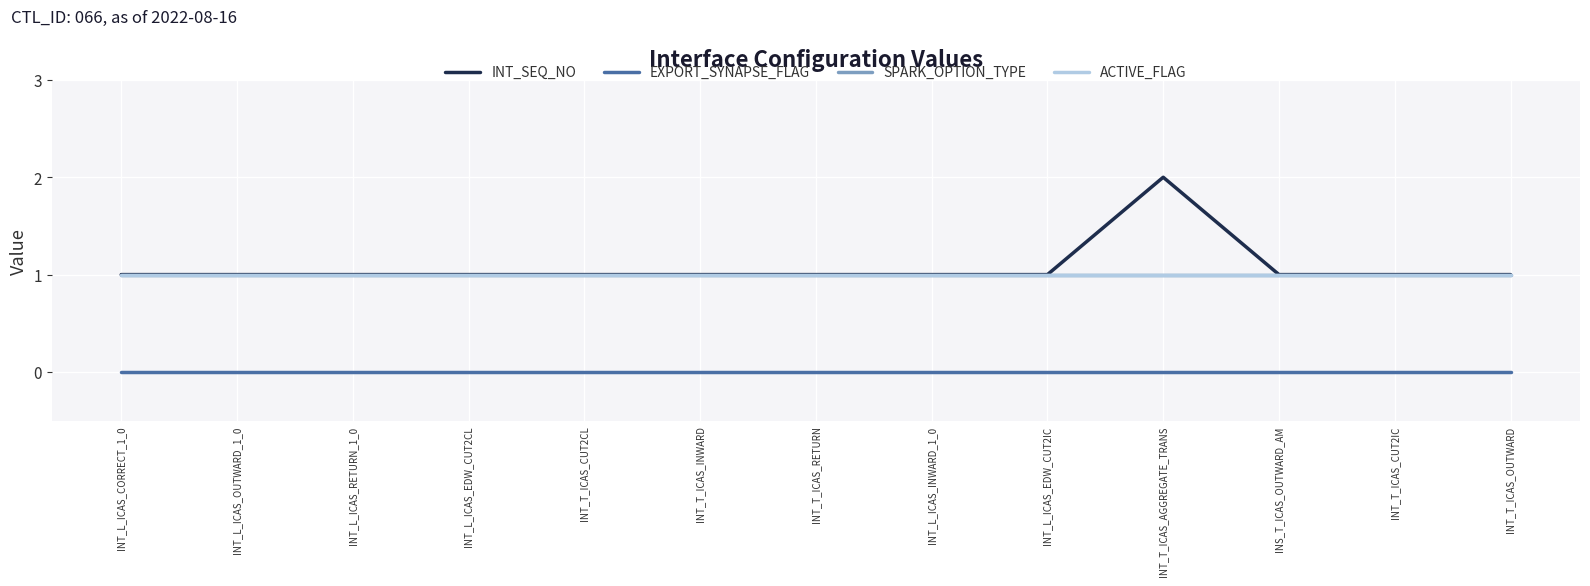

Is this an area chart (filled region under the line)?

No